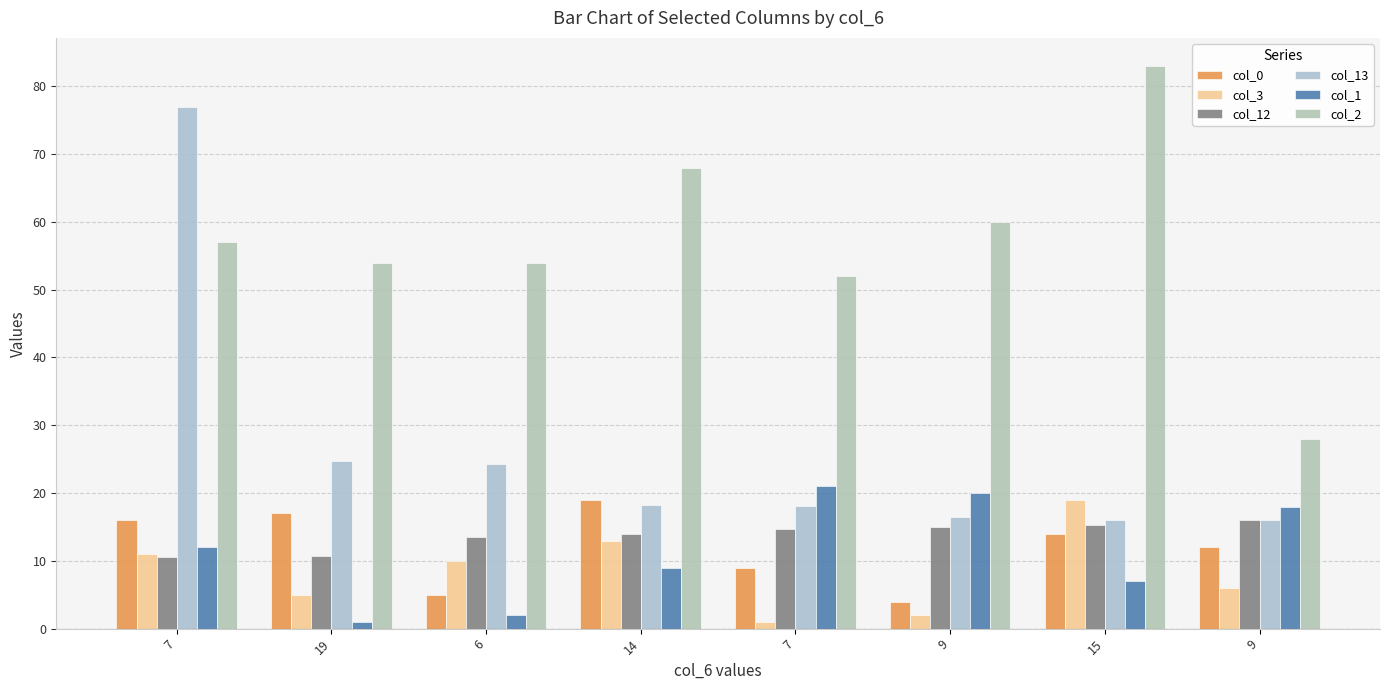

The value of col_1 at 9 is 30.3. True or false?

False